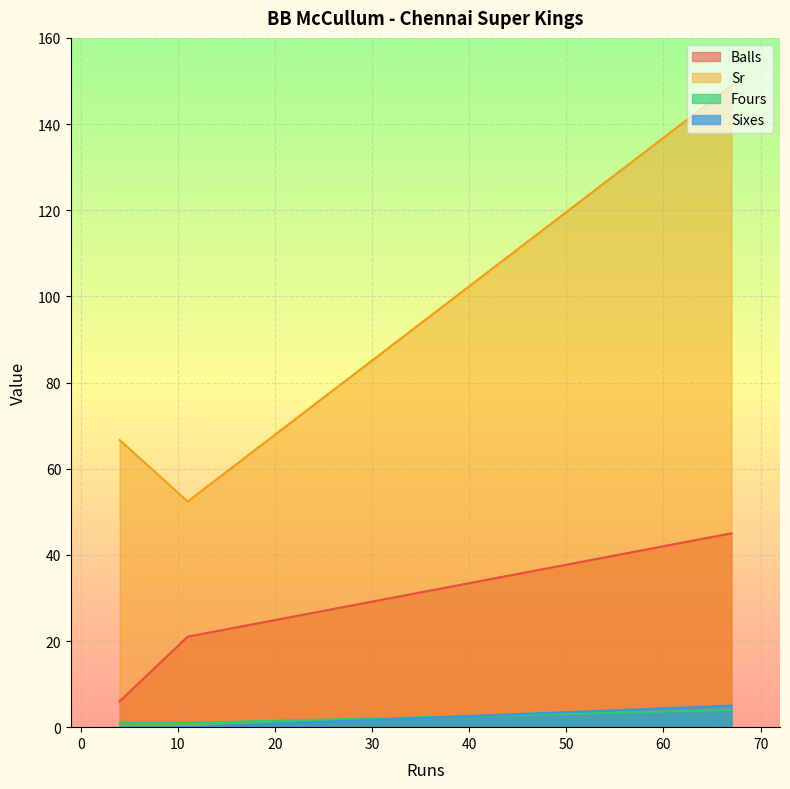

True or false: Sixes has a value of 0.0 at 11.

True